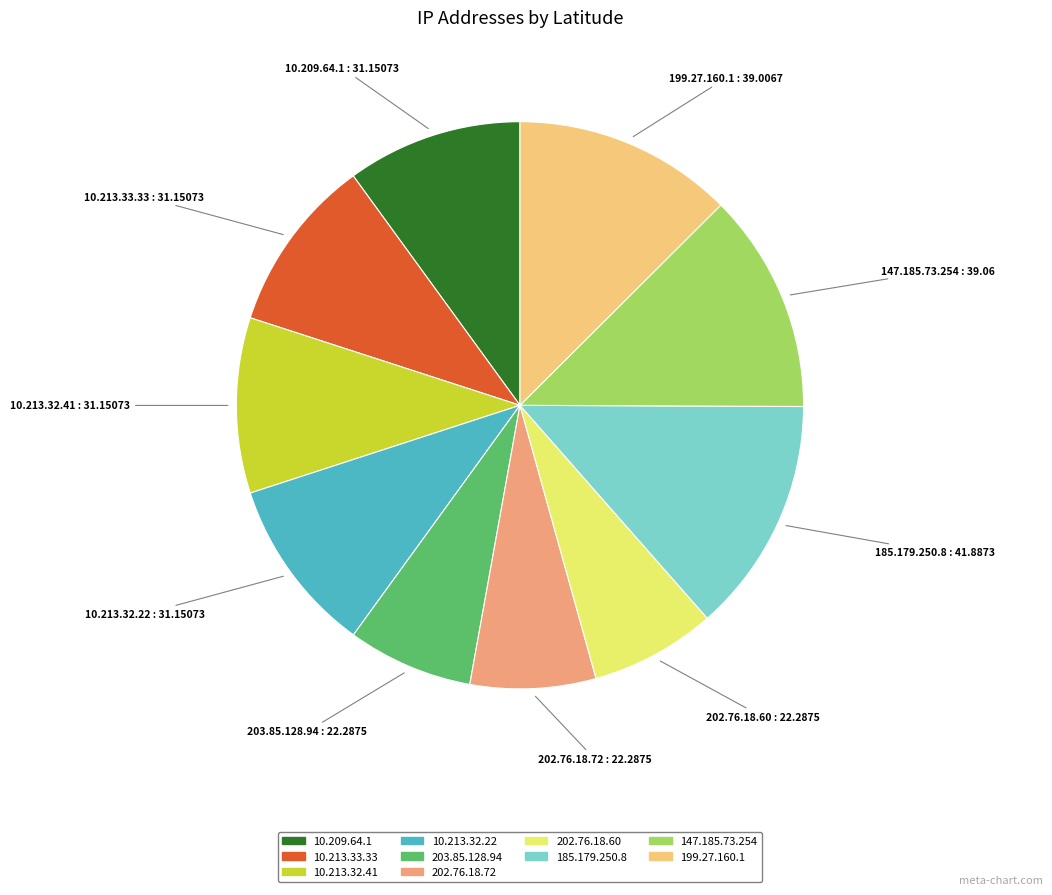

Does 199.27.160.1 represent more than half of the total?

No